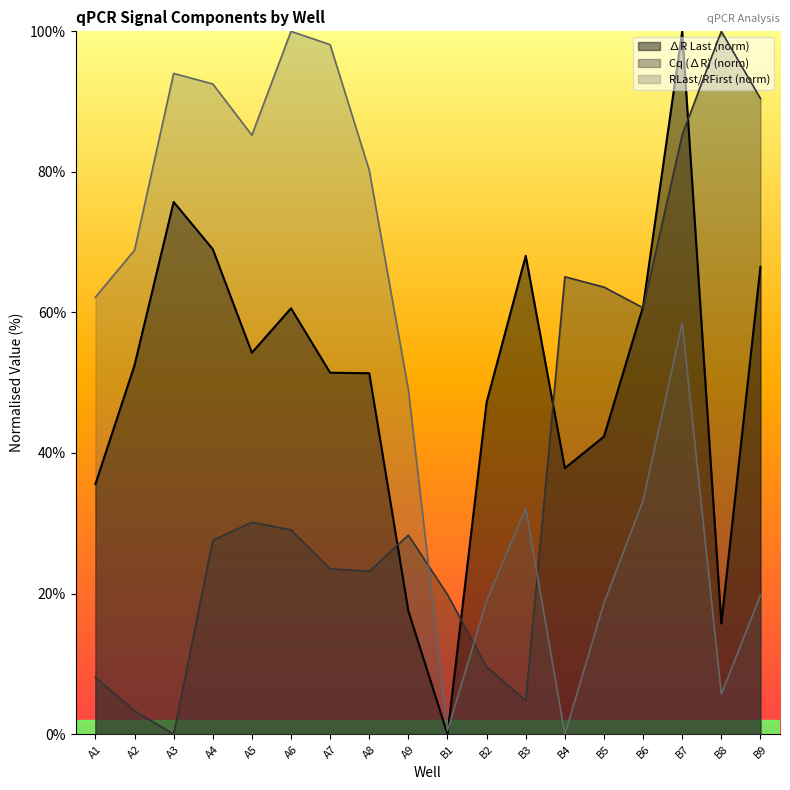

Which label corresponds to the largest value in the chart?

B7